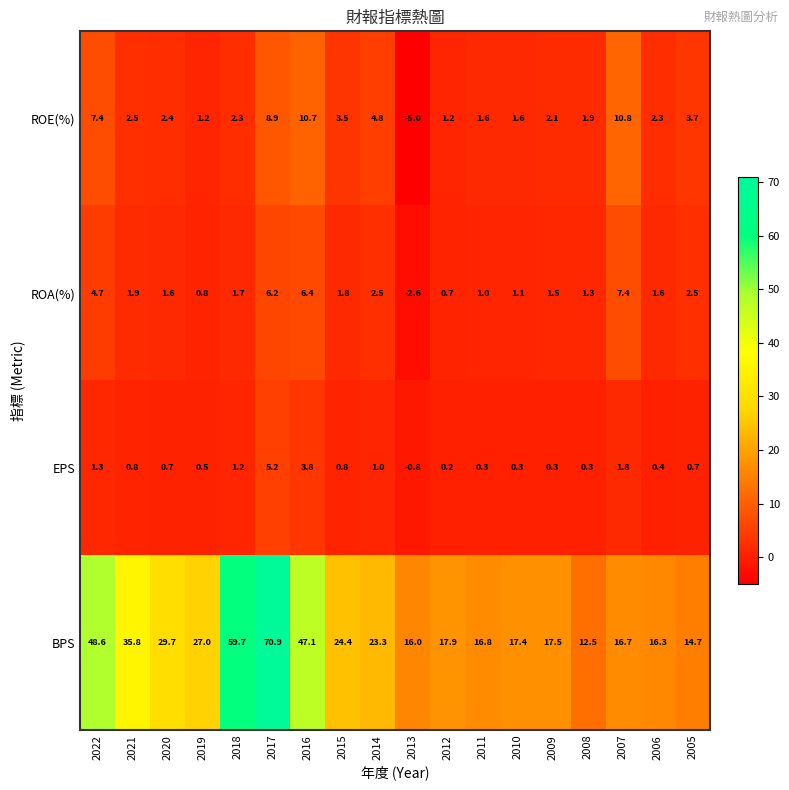

Rank the series at 2016 from lowest to highest value.

EPS, ROA(%), ROE(%), BPS